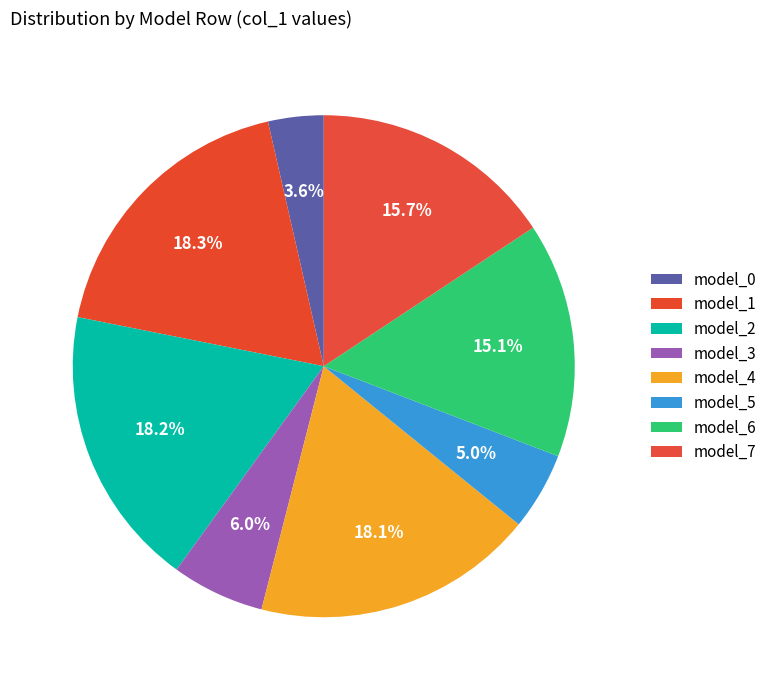

What is the largest slice in the pie chart?

1